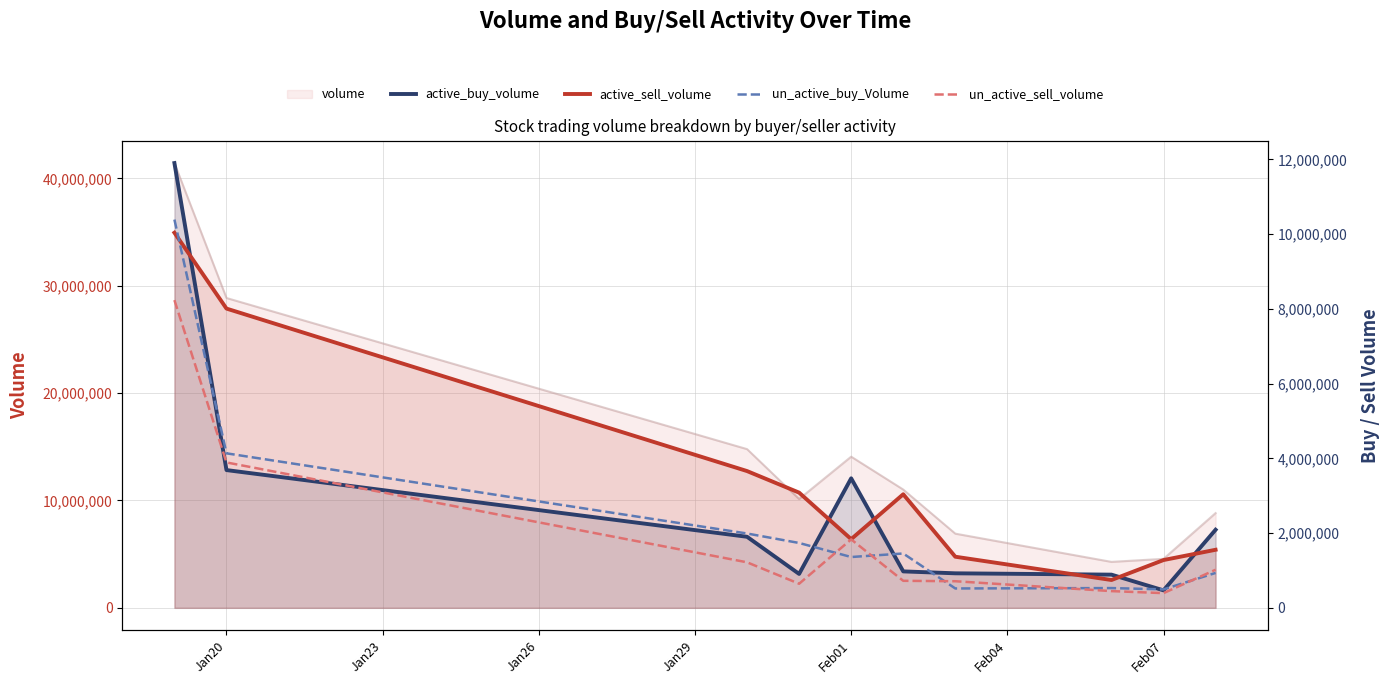

At which category does the chart reach its minimum across all series?

Feb07